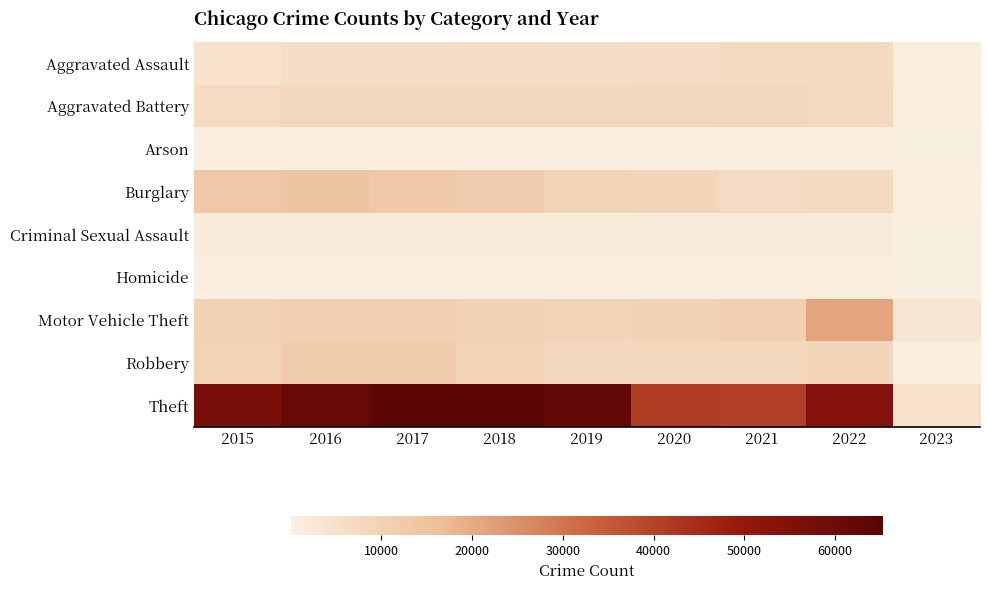

Rank the series at 2022 from highest to lowest value.

Theft, Motor Vehicle Theft, Robbery, Burglary, Aggravated Battery, Aggravated Assault, Criminal Sexual Assault, Homicide, Arson